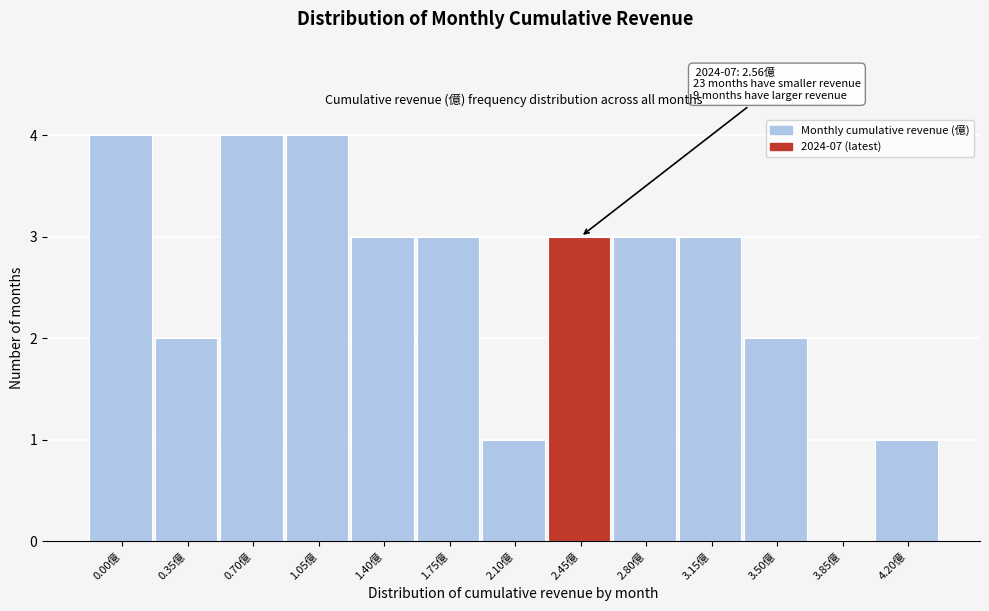

Reading left to right, list all the values displayed in this chart.

0.00億=4	0.35億=2	0.70億=4	1.05億=4	1.40億=3	1.75億=3	2.10億=1	2.45億=3	2.80億=3	3.15億=3	3.50億=2	3.85億=0	4.20億=1